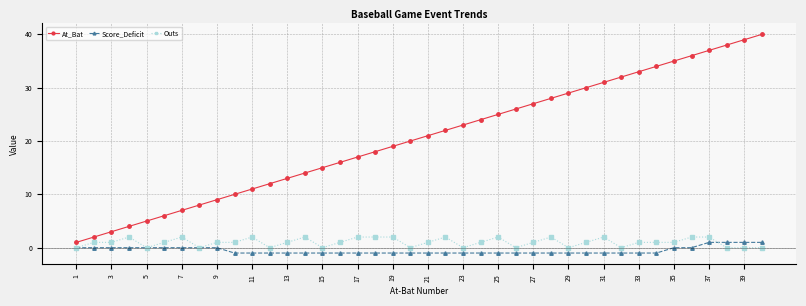

Which series has the largest range (max minus min)?

At_Bat